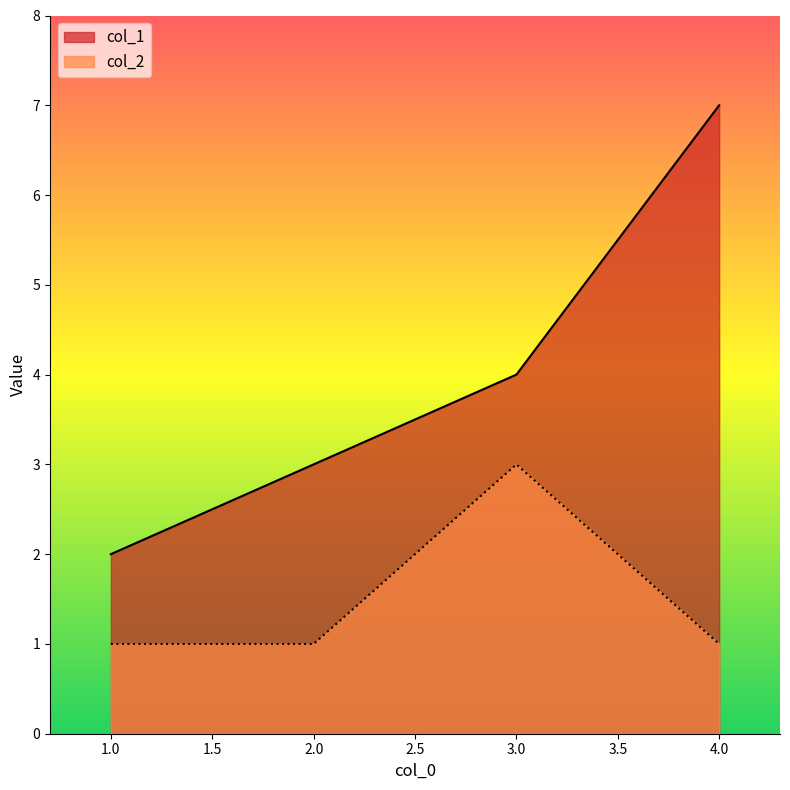

List the series in order of their peak value, highest first.

col_1, col_2